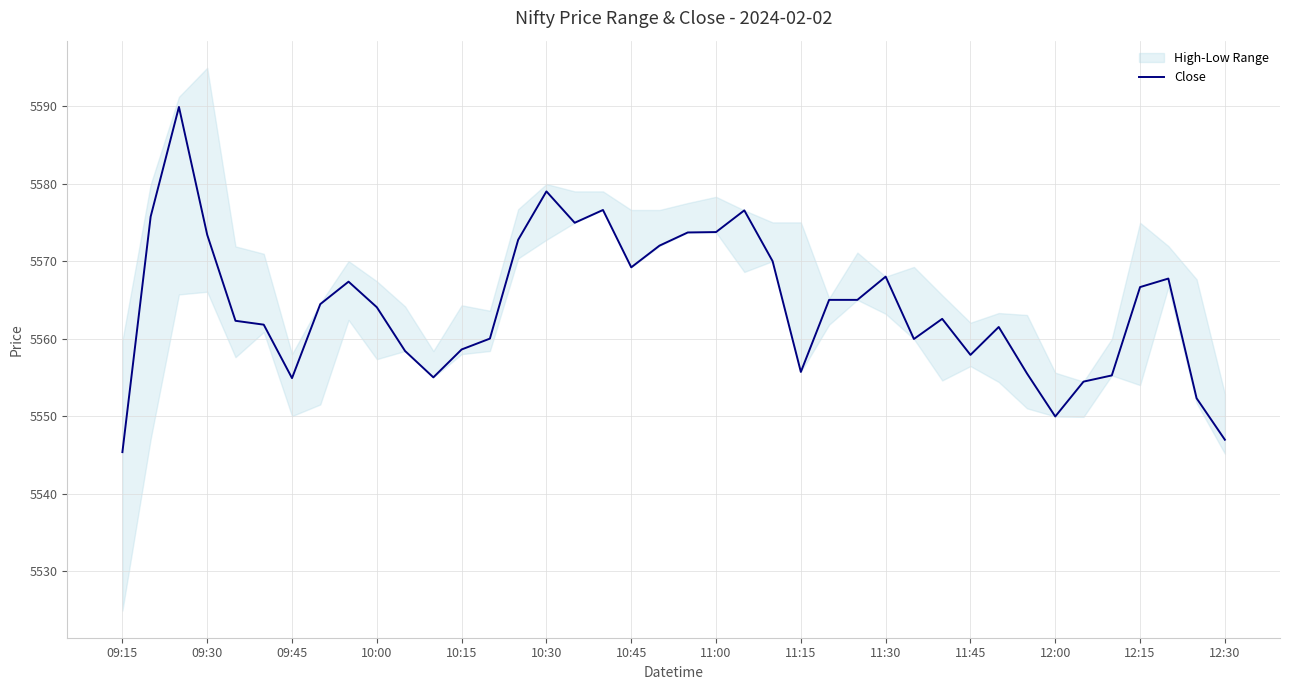

What is the highest value of the Close series?

5589.9